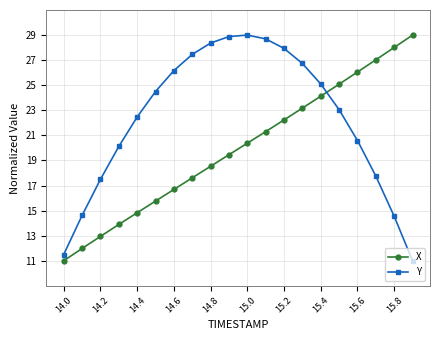

What is the difference between the maximum and minimum values in the X series?

18.0